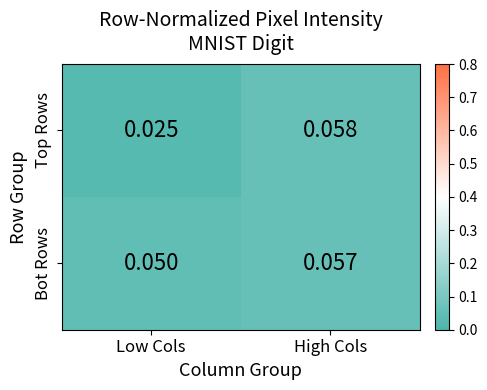

Rank the series by their average value, from highest to lowest.

Bot Rows, Top Rows